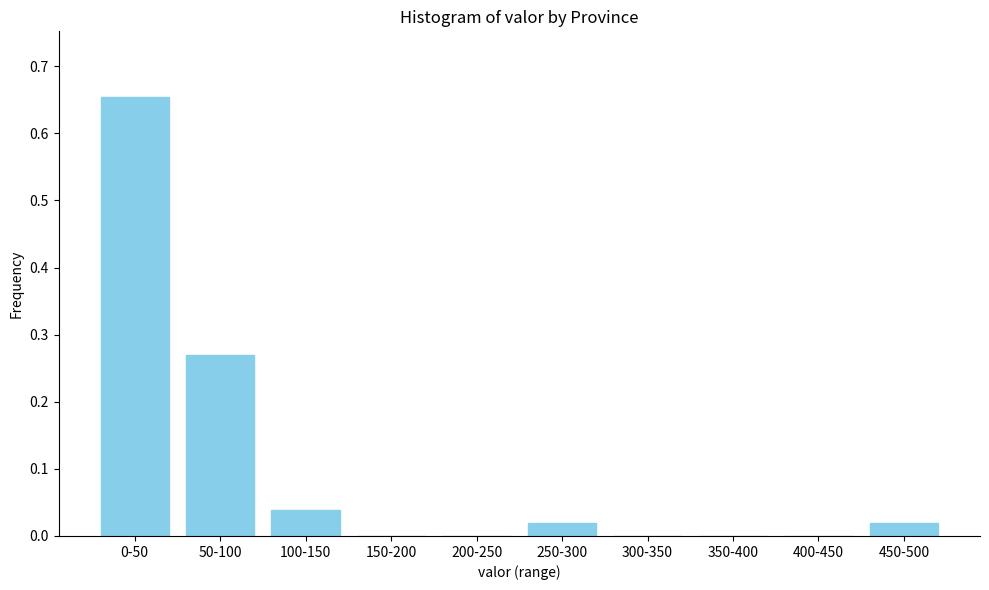

Is it true that the value at 200-250 is 0.0?

True